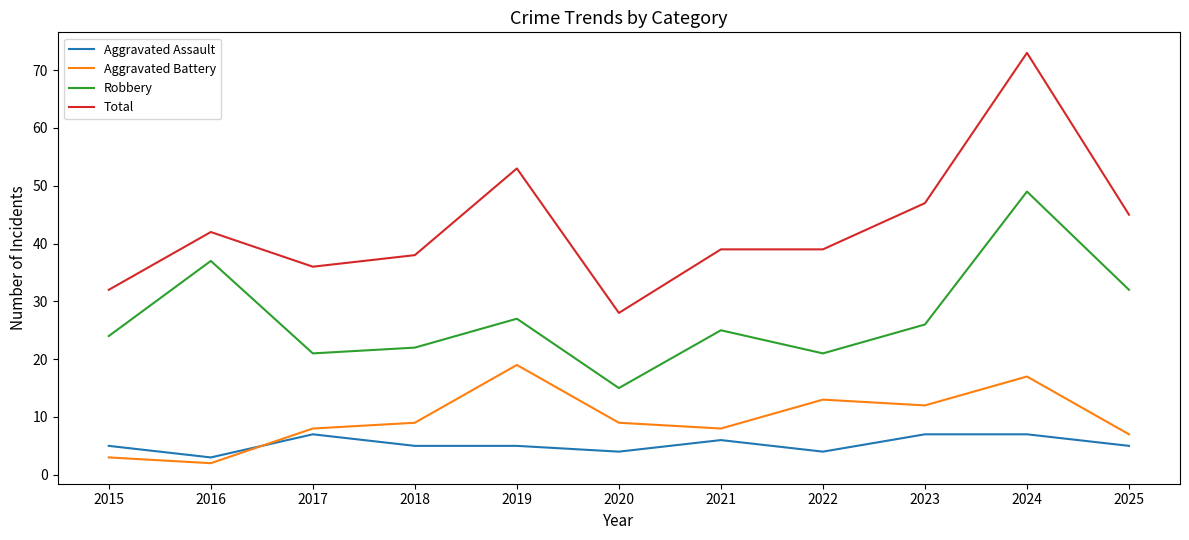

Which category has the lowest value across all series?

2016